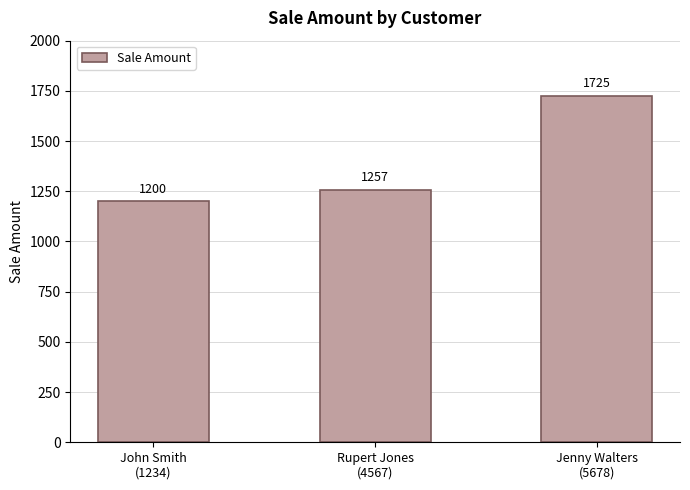

Reading left to right, transcribe all the data shown in this chart.

John Smith
(1234)=1200	Rupert Jones
(4567)=1257	Jenny Walters
(5678)=1725